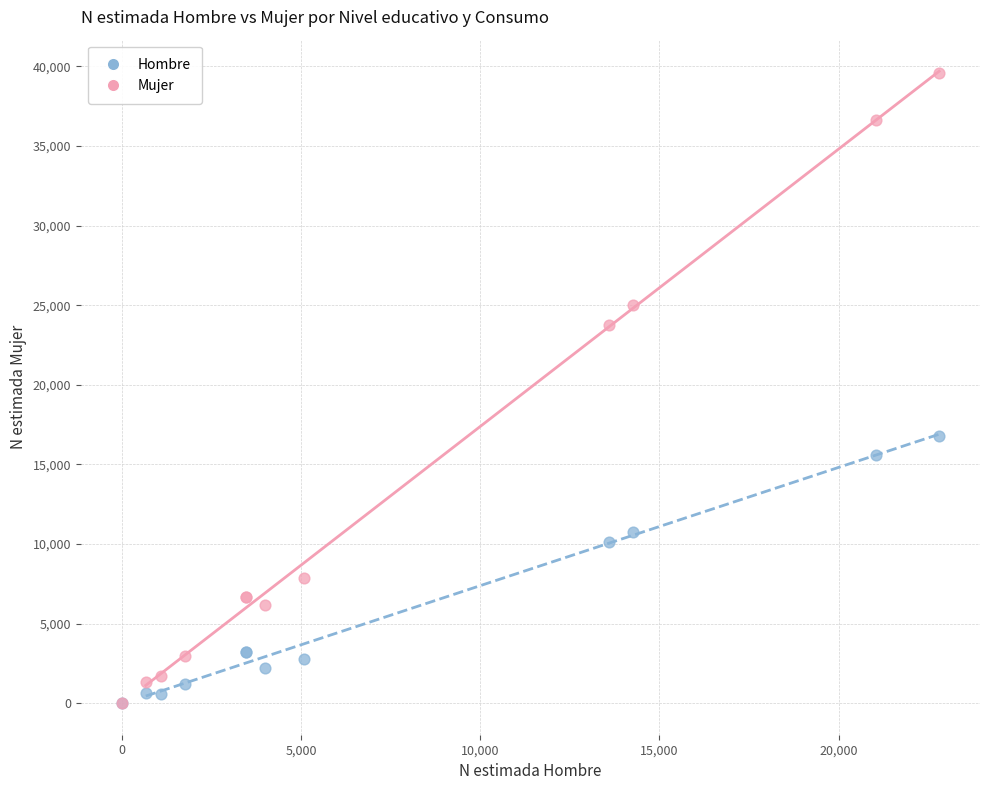

What are all the series names shown in the legend?

Hombre, Mujer